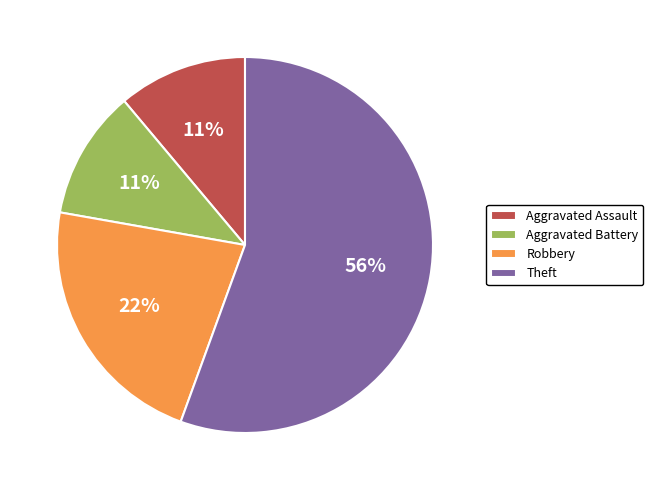

Count the number of slices in the pie.

4